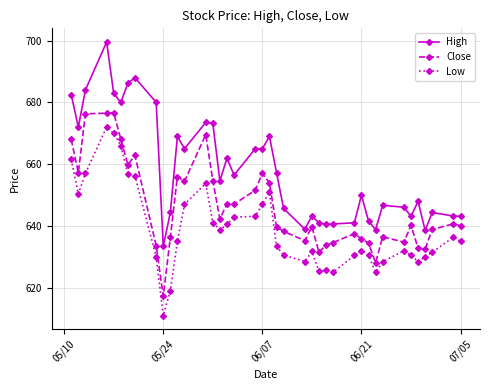

List the series in order of their peak value, lowest first.

Low, Close, High